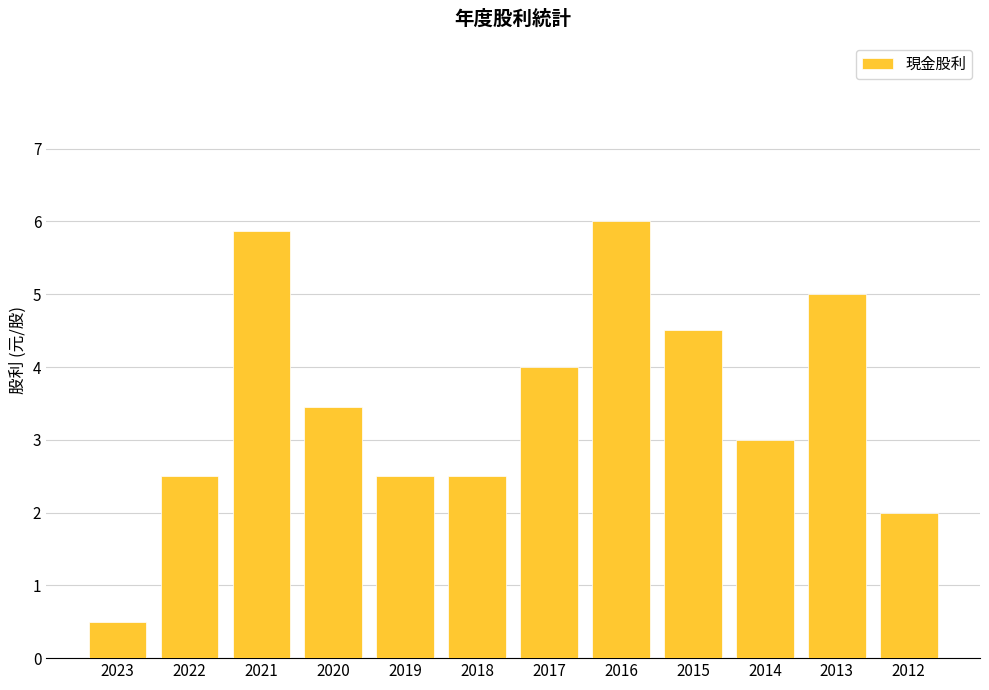

What is the sum of the values at 2014 and 2015?

7.5